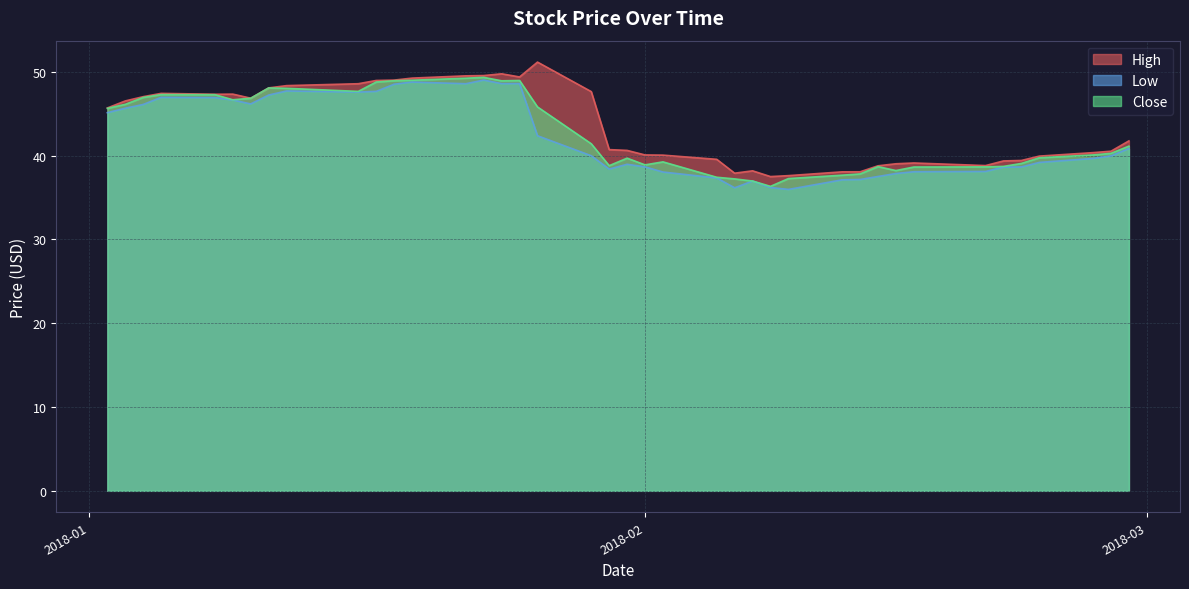

What is the minimum value shown in the chart?

36.0